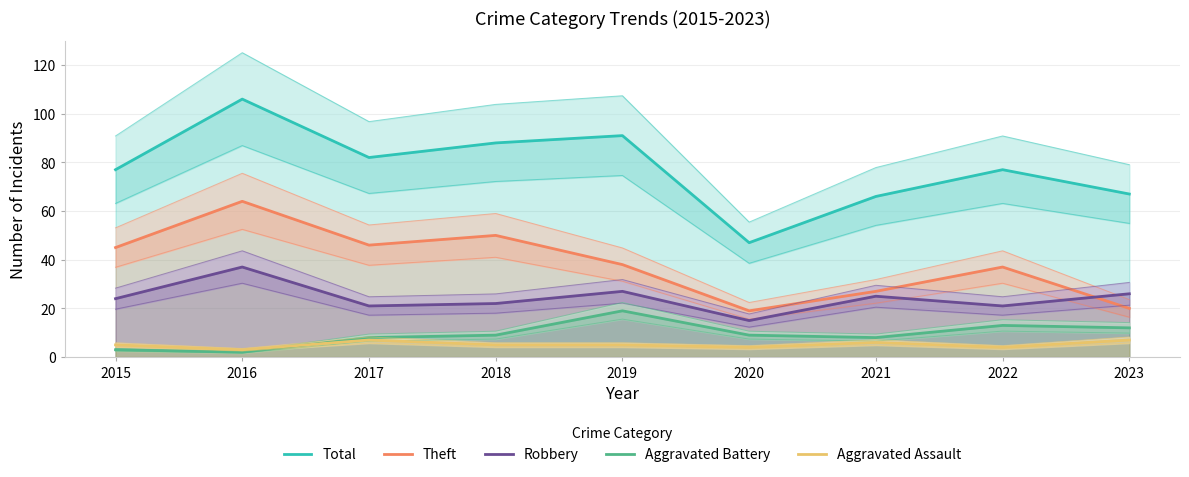

What is the maximum value shown in the chart?

106